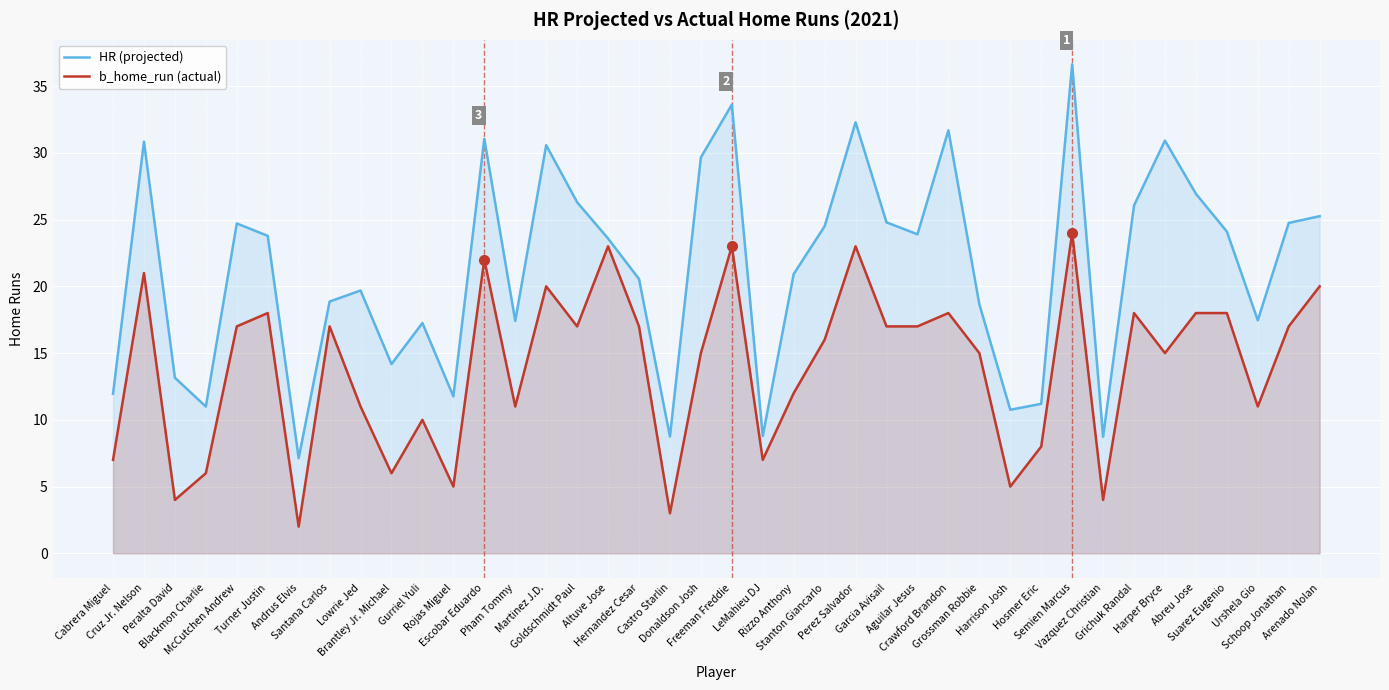

What is the label of the 21st point from the left?

Freeman Freddie